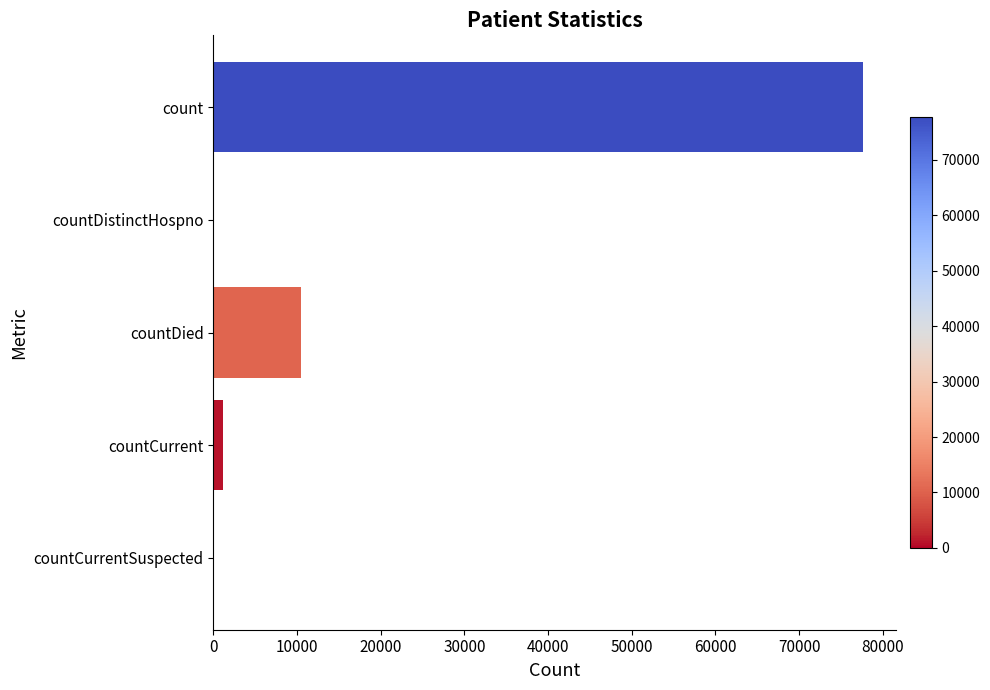

What is the sum of all values?

89257